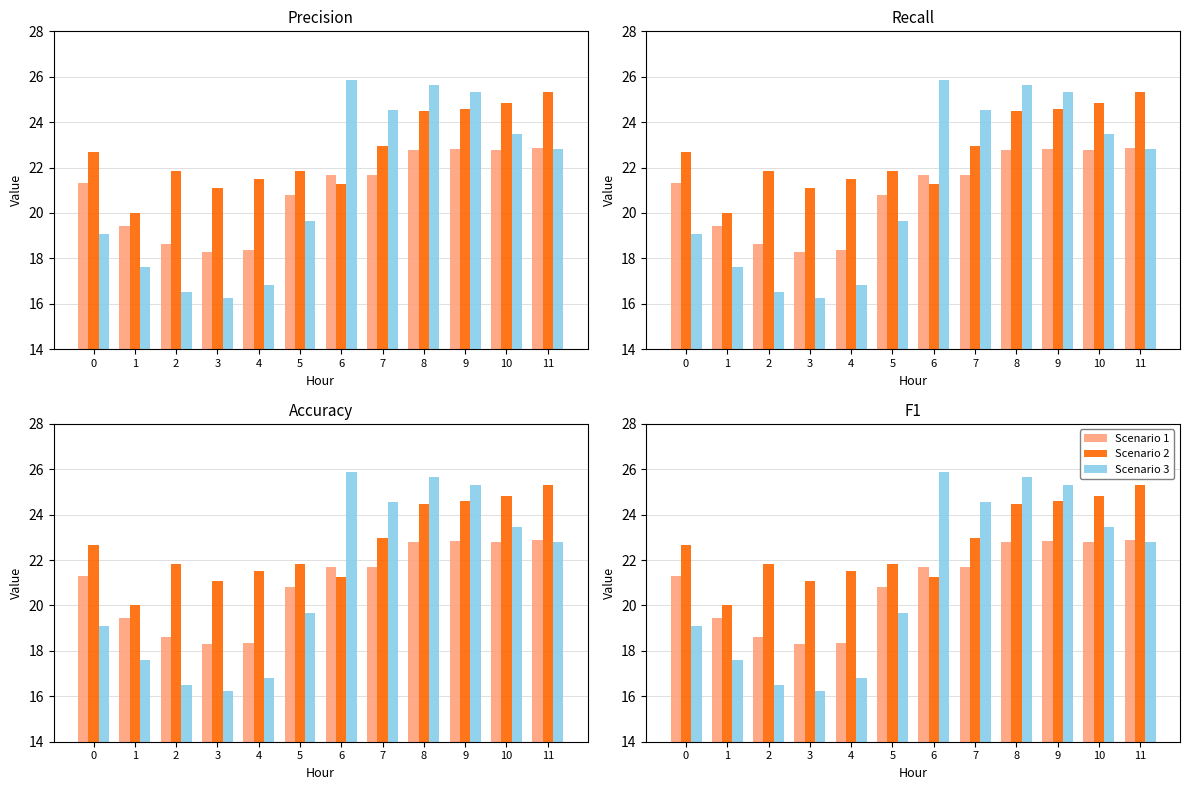

At 11, list the series in order from smallest to largest.

Scenario 3, Scenario 1, Scenario 2